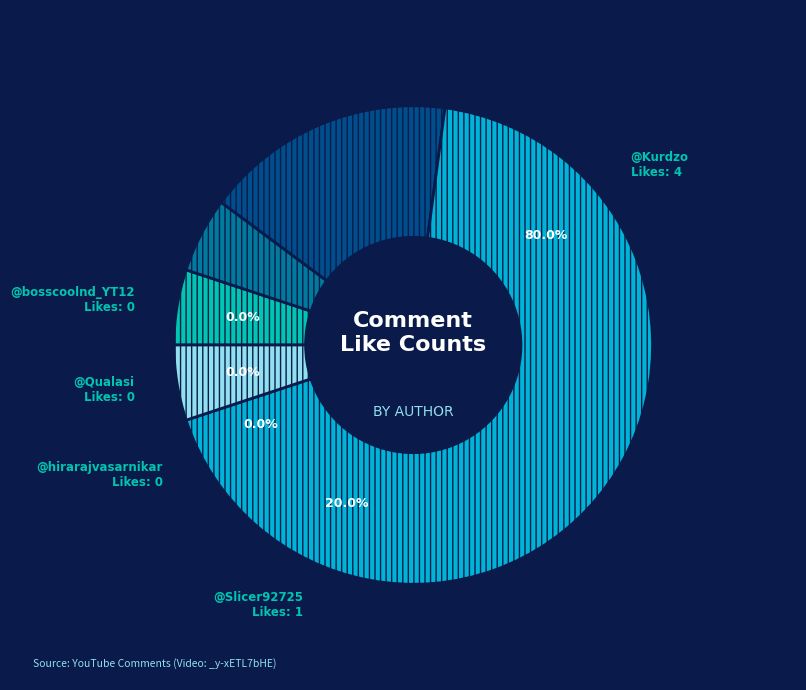

How many segments does this pie chart have?

5